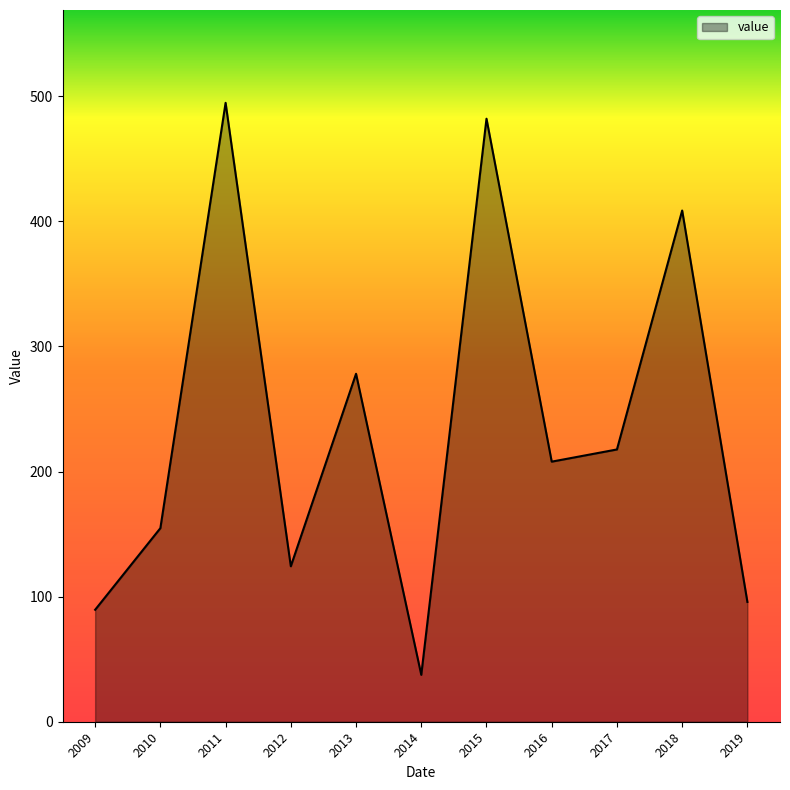

List the labels in order of value, smallest first.

2014, 2009, 2019, 2012, 2010, 2016, 2017, 2013, 2018, 2015, 2011